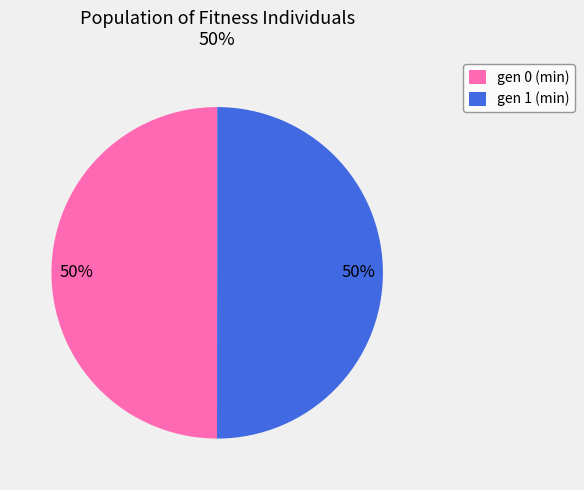

To the nearest percent, what is the combined percentage of gen 1 (min) and gen 0 (min)?

100%